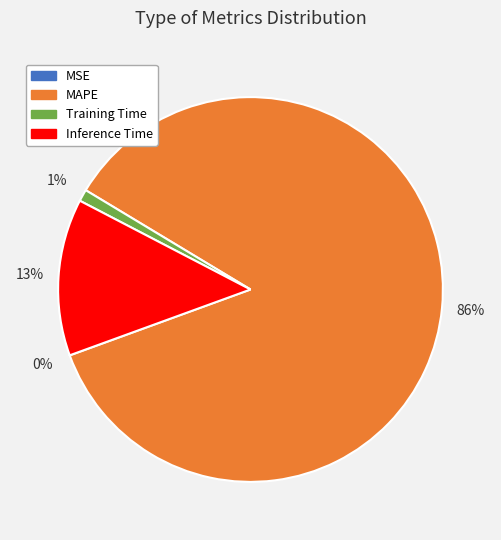

To the nearest percent, what percentage of the pie is MAPE?

86%